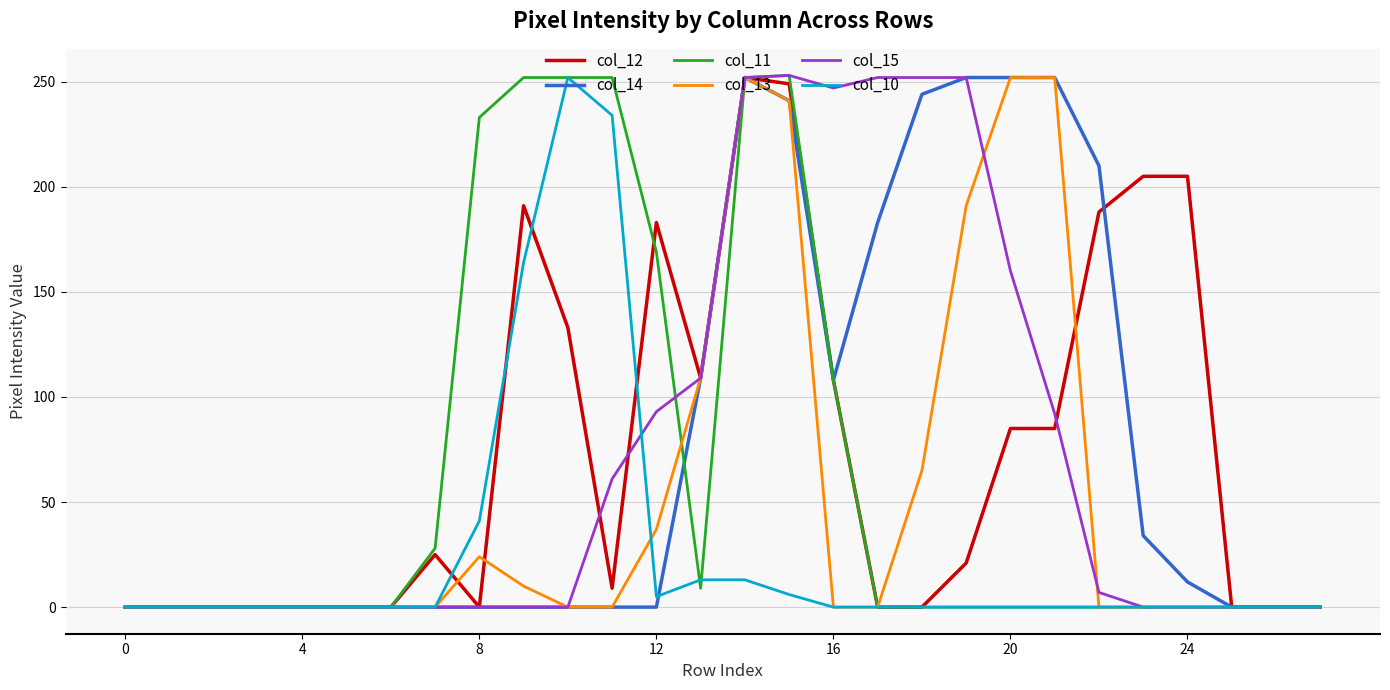

What is the greatest value displayed?

253